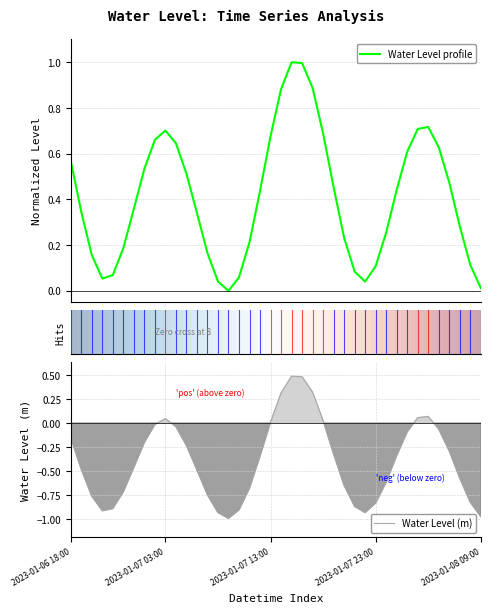

List the labels in order of value, largest first.

2023-01-07 15:00, 2023-01-07 16:00, 2023-01-07 17:00, 2023-01-07 14:00, 2023-01-08 04:00, 2023-01-08 03:00, 2023-01-07 03:00, 2023-01-07 18:00, 2023-01-07 13:00, 2023-01-07 02:00, 2023-01-07 04:00, 2023-01-08 05:00, 2023-01-08 02:00, 2023-01-06 18:00, 2023-01-07 01:00, 2023-01-07 05:00, 2023-01-08 06:00, 2023-01-07 19:00, 2023-01-08 01:00, 2023-01-07 12:00, 2023-01-07 00:00, 2023-01-06 19:00, 2023-01-07 06:00, 2023-01-08 07:00, 2023-01-08 00:00, 2023-01-07 20:00, 2023-01-07 11:00, 2023-01-06 23:00, 2023-01-07 07:00, 2023-01-06 20:00, 2023-01-08 08:00, 2023-01-07 23:00, 2023-01-07 21:00, 2023-01-06 22:00, 2023-01-07 10:00, 2023-01-06 21:00, 2023-01-07 08:00, 2023-01-07 22:00, 2023-01-08 09:00, 2023-01-07 09:00